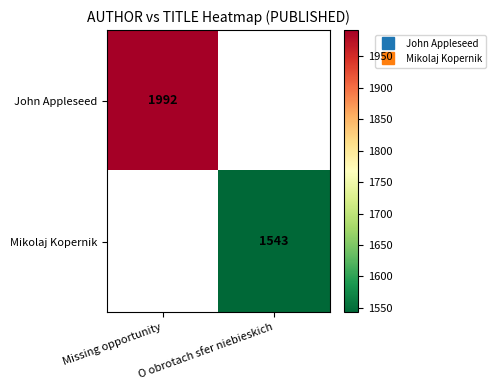

What is the minimum value shown in the chart?

1543.0